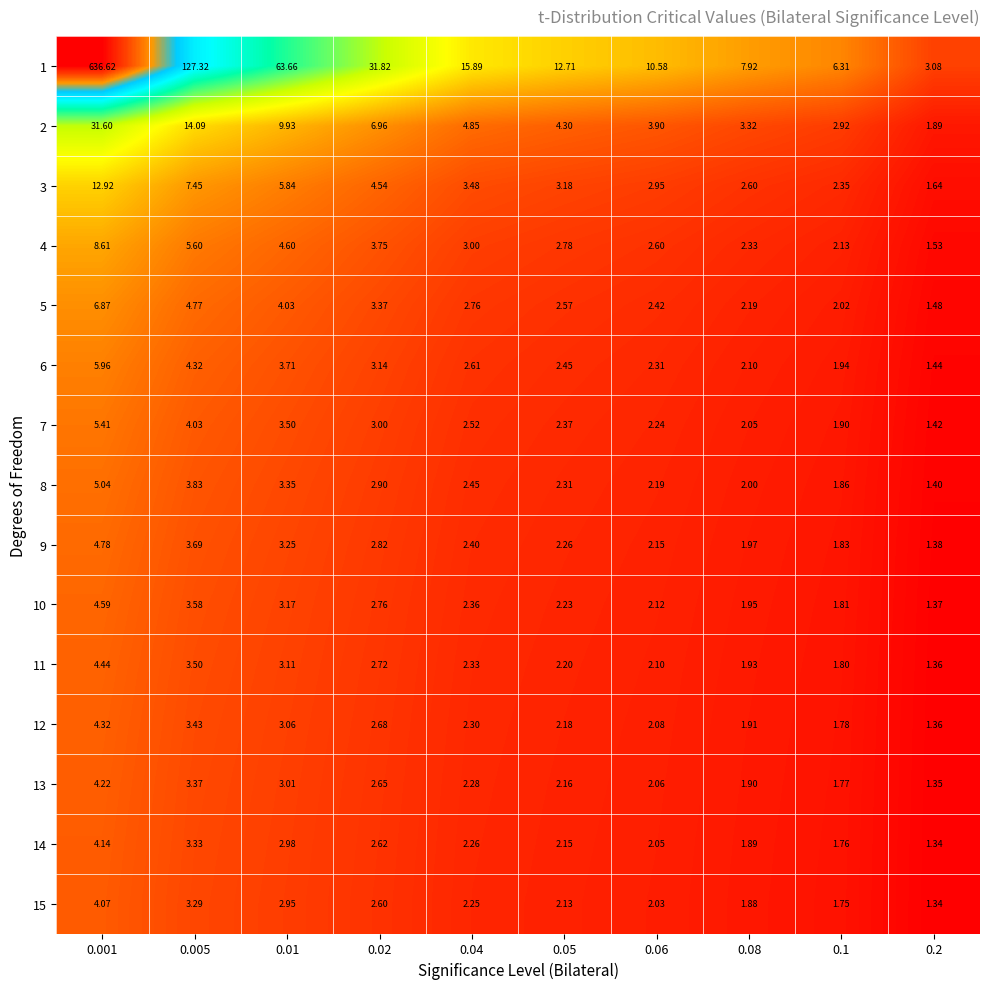

Is the value of 14 at 0.005 greater than the value of 9 at 0.01?

Yes